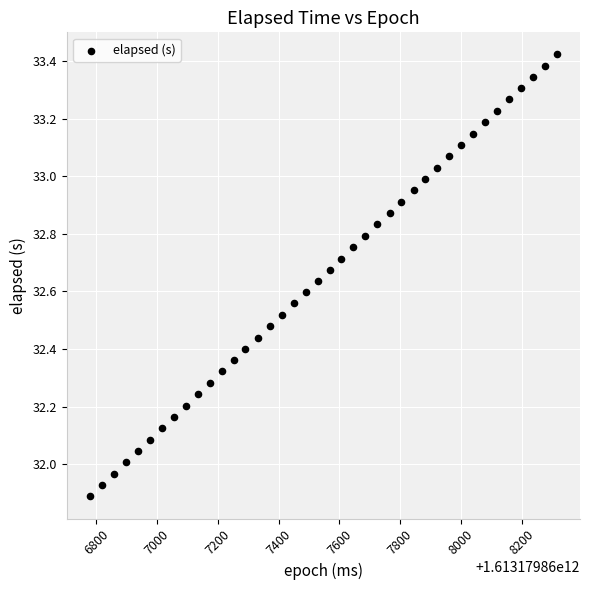

What is the range of Y values (max minus min)?

1.5